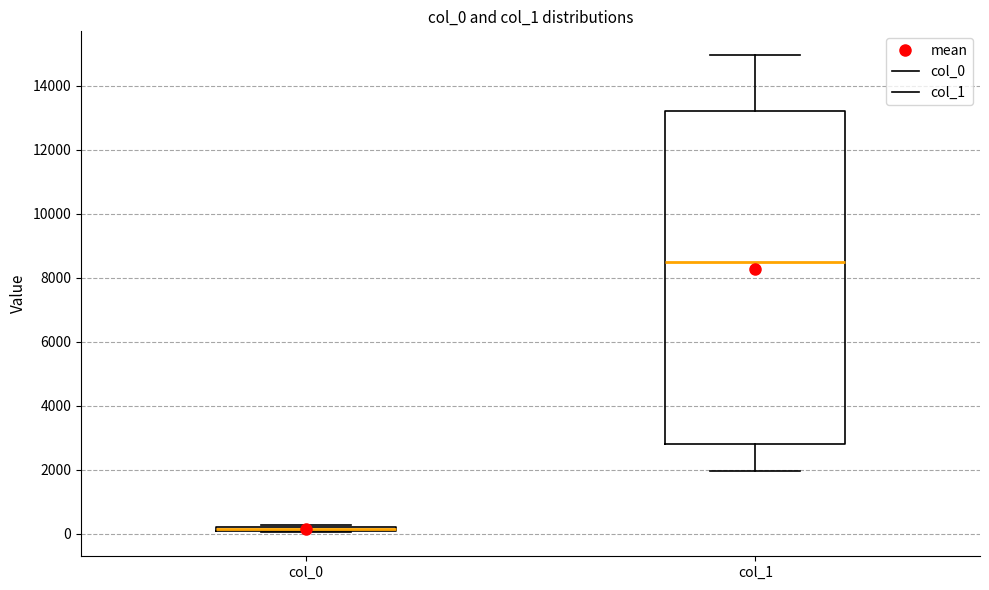

Where is the lower edge of the box for col_0 on the y-axis? The values are not printed on the chart, so give them approximately, as read against the axis.

0